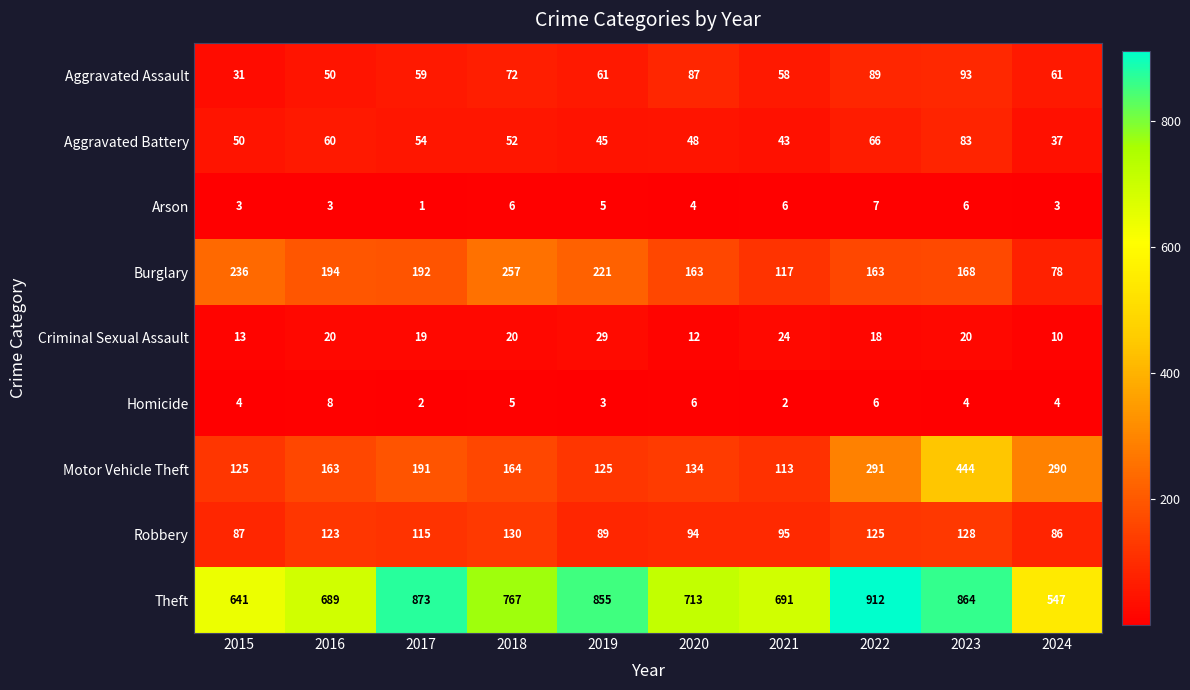

Which series changed the most between 2021 and 2022?

Theft